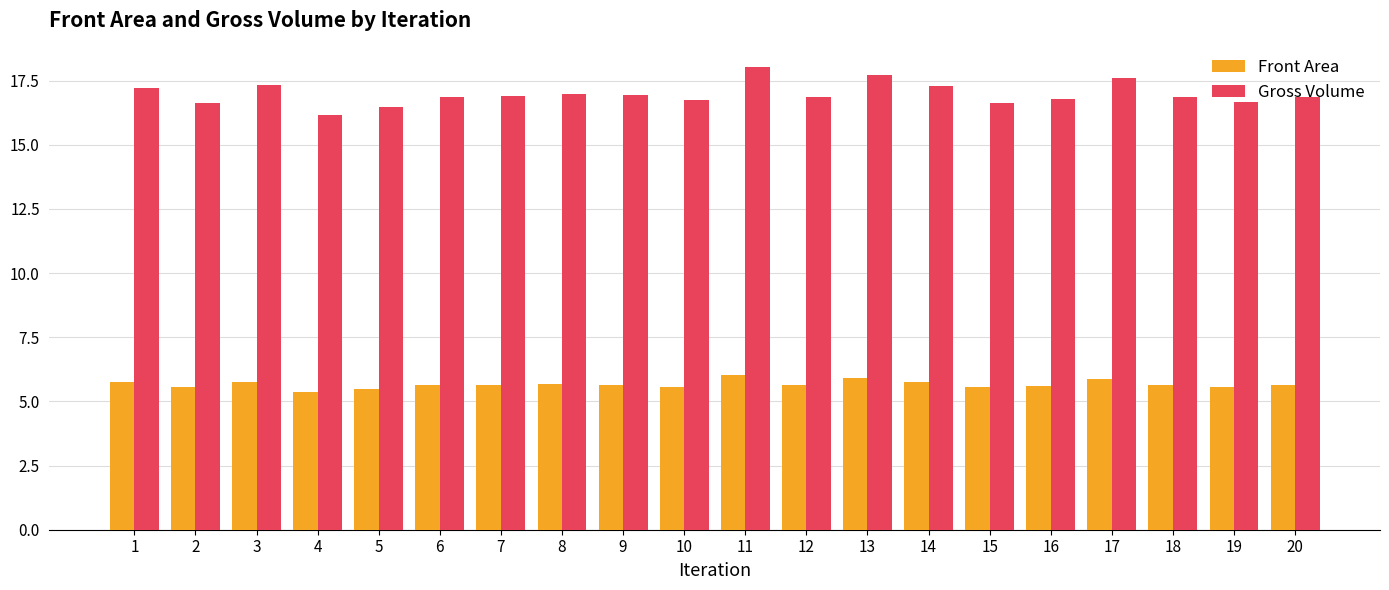

Which series has the widest spread of values?

Gross Volume